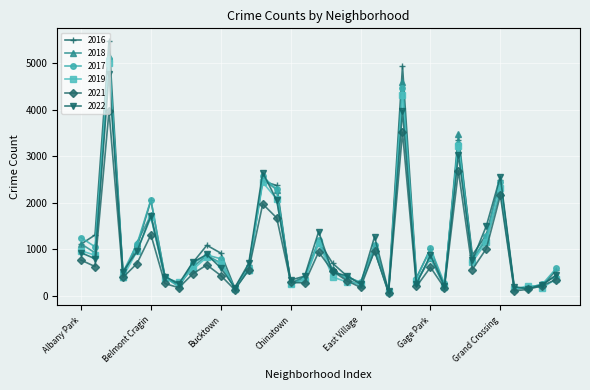

What is the greatest value displayed?

5481